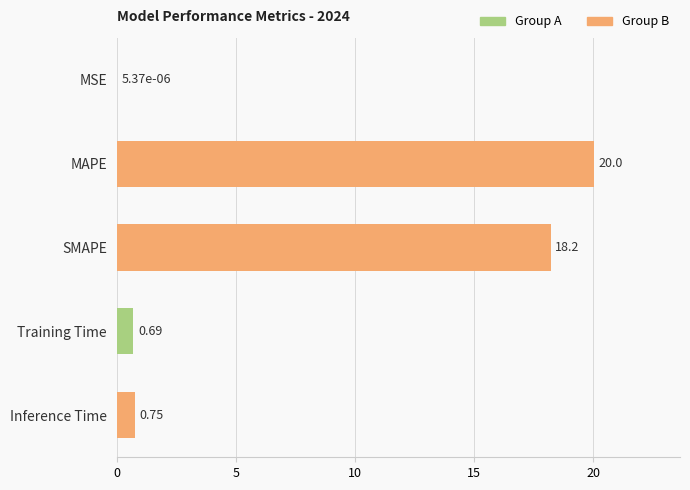

Between Inference Time and SMAPE, which is larger?

SMAPE